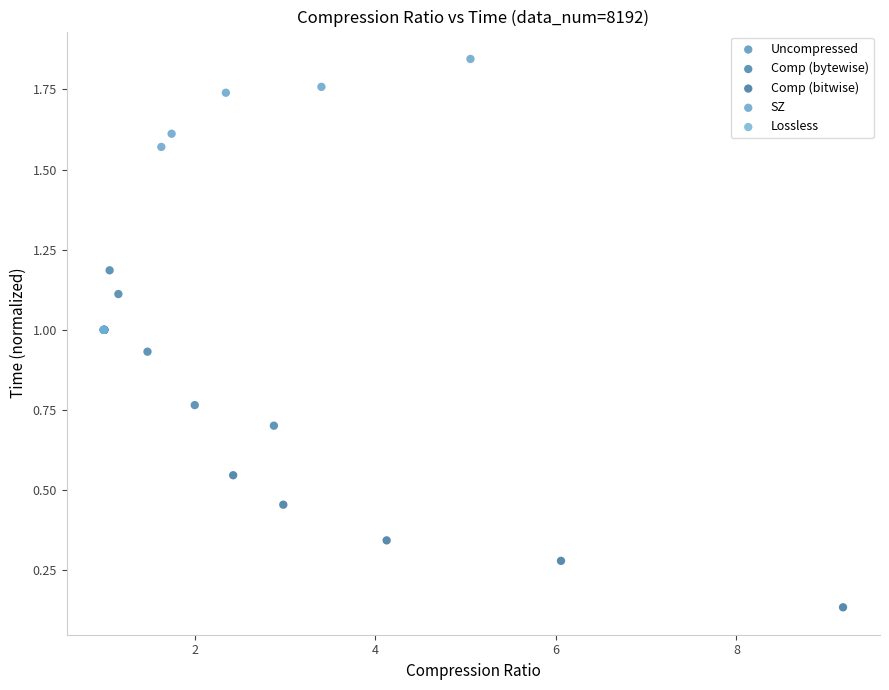

Which series reaches the maximum Y coordinate?

SZ